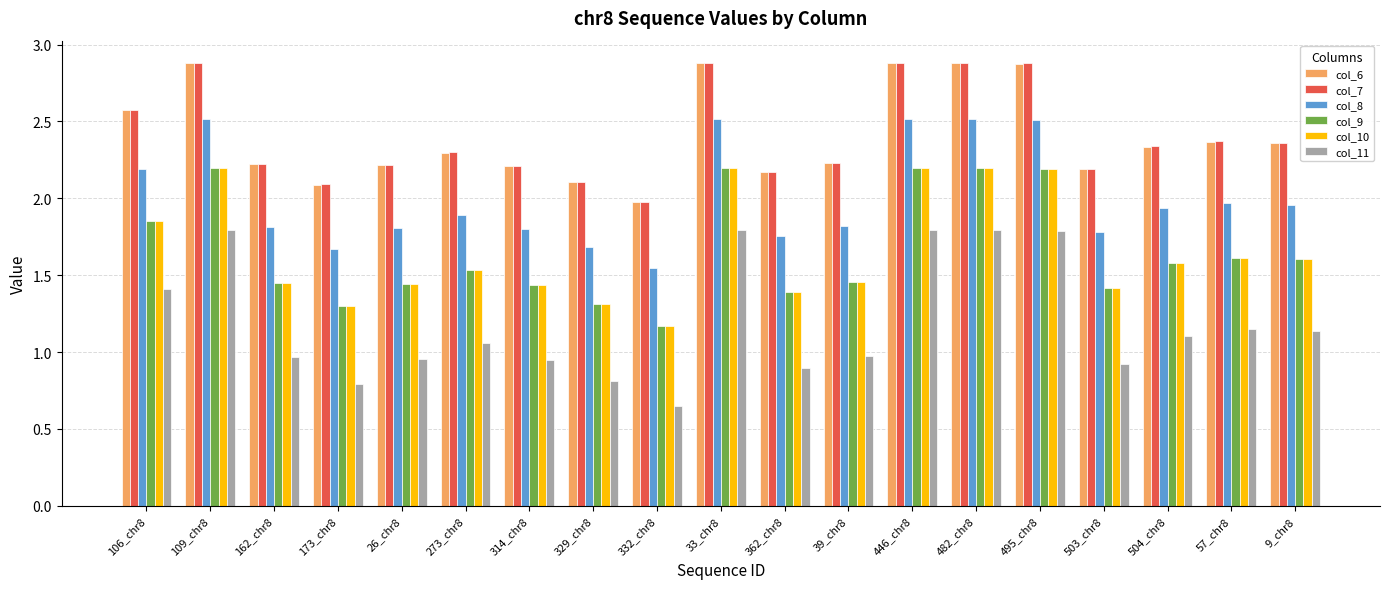

Is it true that col_7 equals 3.3 at 503_chr8?

False